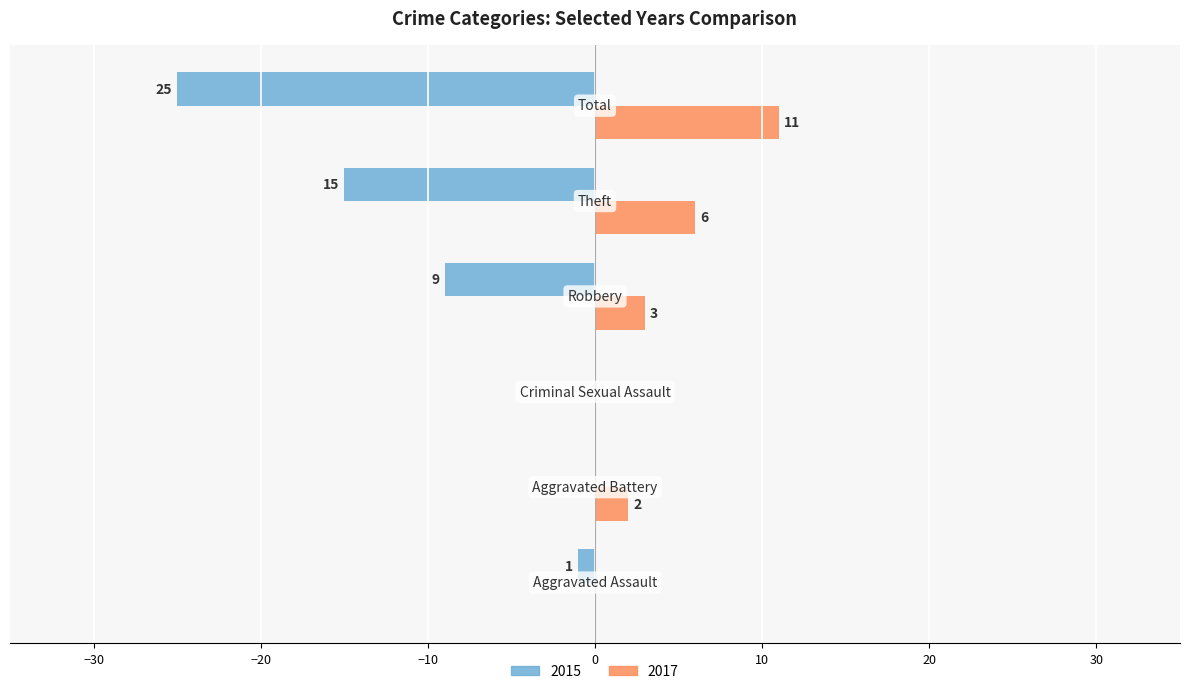

How many data points does each series have?

6